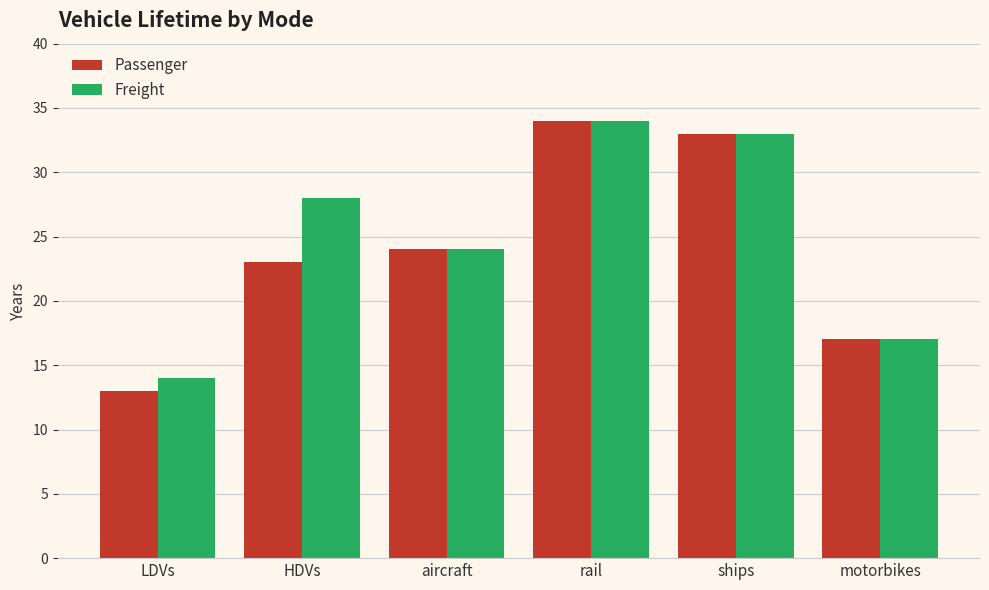

What is the label of the 5th bar from the right?

HDVs